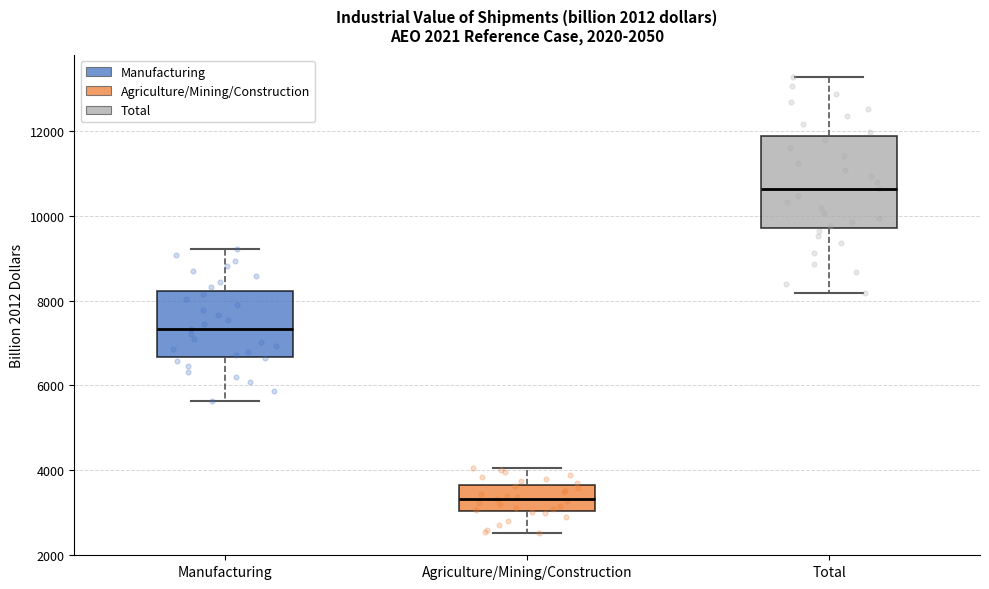

Where is the lower edge of the box for Manufacturing on the y-axis? The values are not printed on the chart, so give them approximately, as read against the axis.

6600